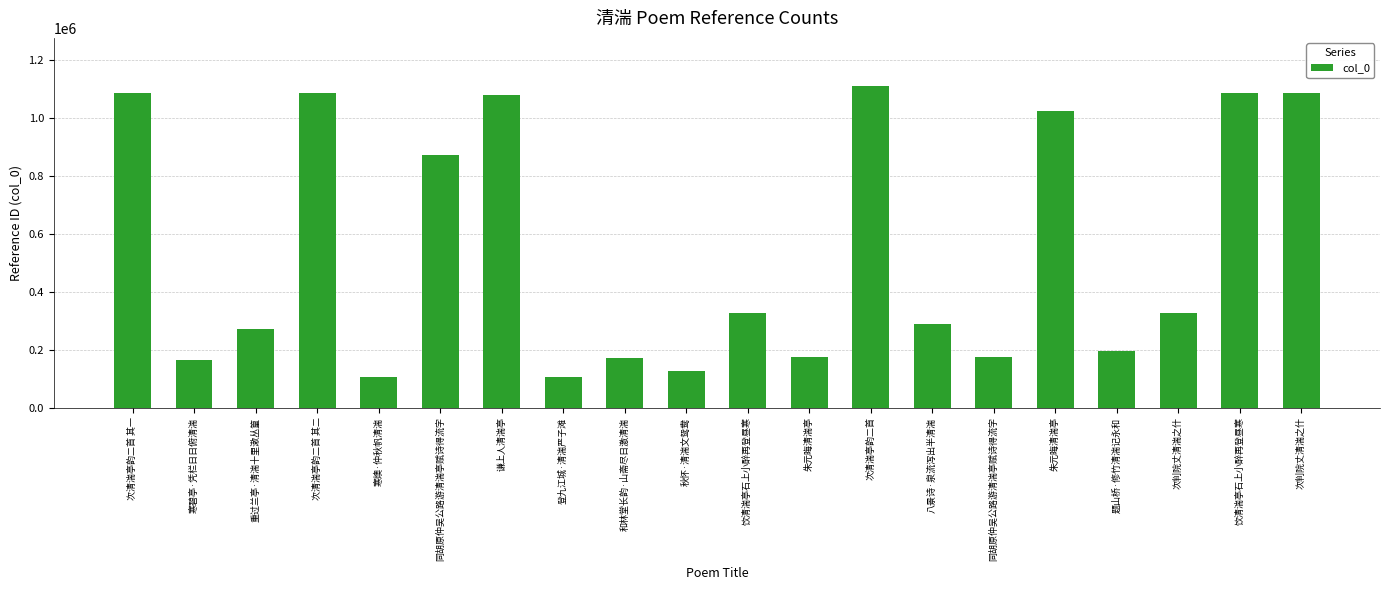

Are the bars grouped side by side (vs. stacked)?

No